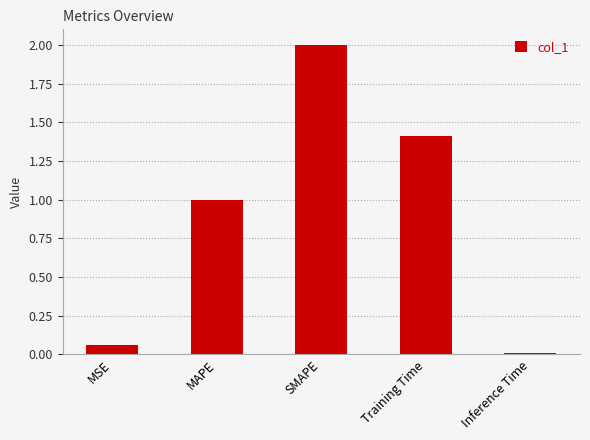

What is the label of the 3rd bar from the left?

SMAPE